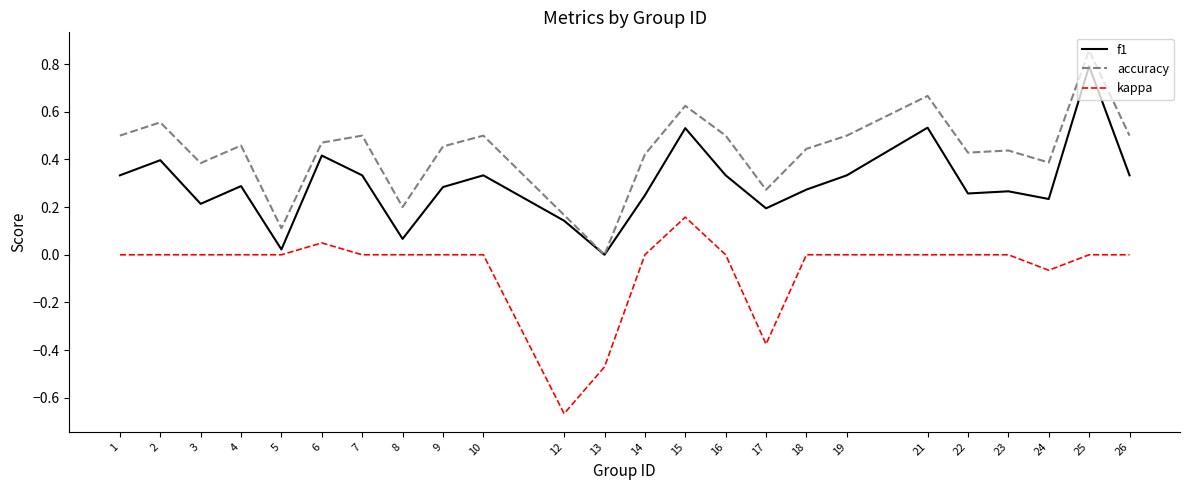

Rank the series by their maximum value, from lowest to highest.

kappa, f1, accuracy